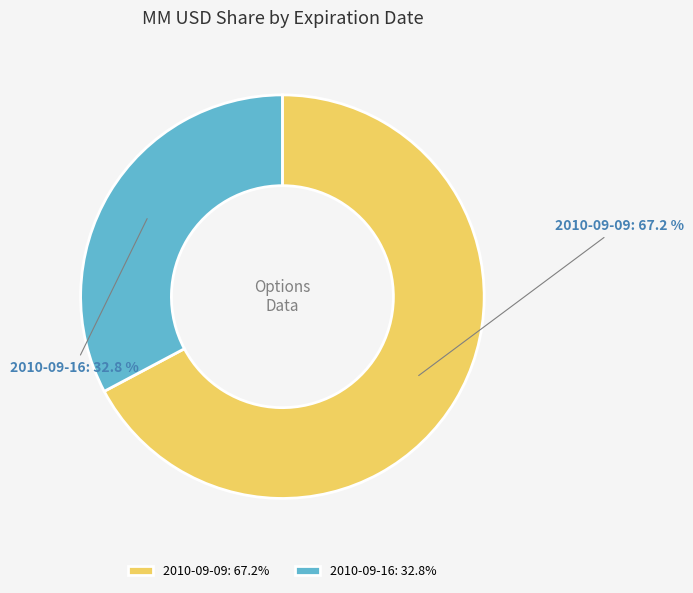

Is the sum of 2010-09-16 and 2010-09-09 greater than half?

Yes